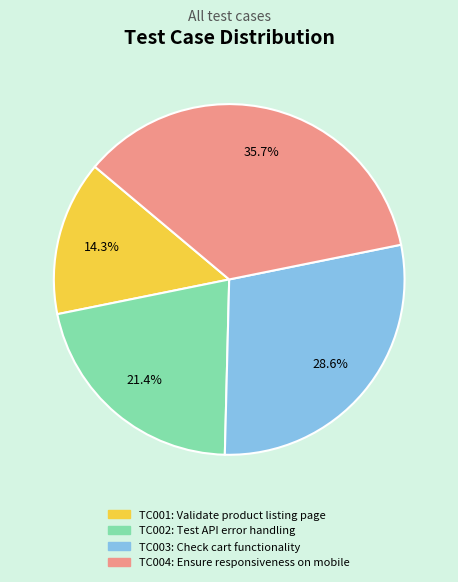

To the nearest percent, what is the difference between the largest and smallest slice percentages?

21%